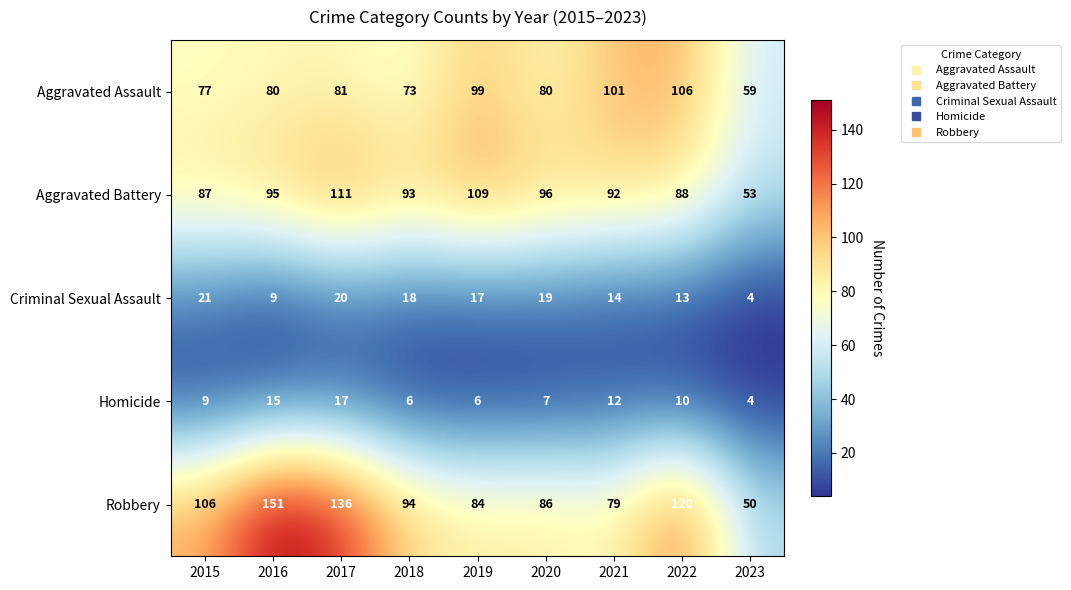

At which label is Criminal Sexual Assault closest to 12?

2022